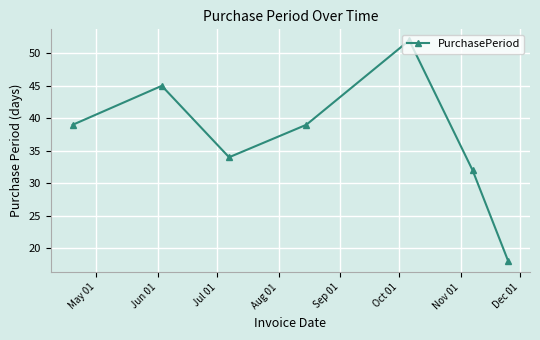

What is the difference between the second highest and minimum values?

27